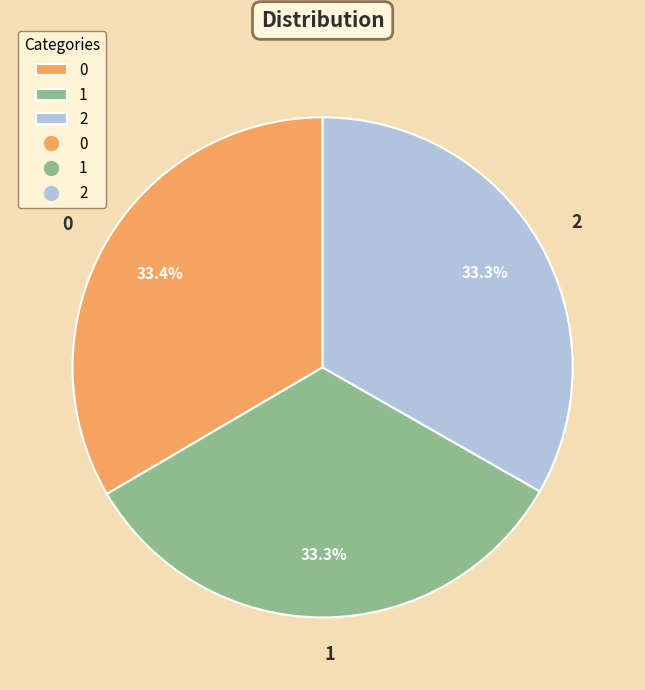

Is 0 the majority of the pie?

No